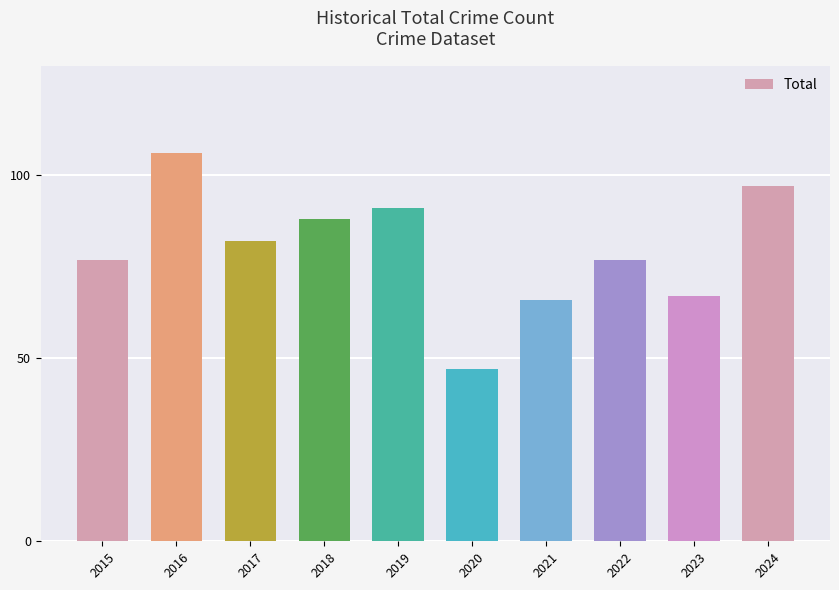

How many distinct data groups are displayed?

1